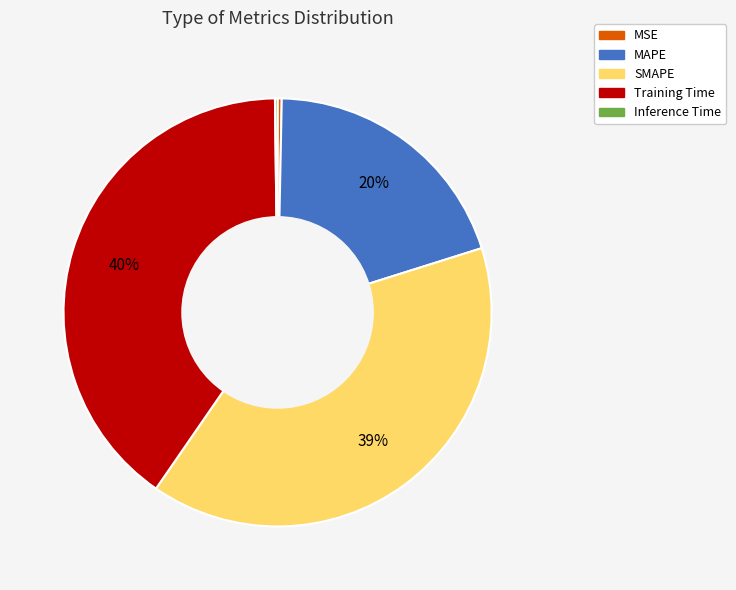

To the nearest percent, what is the difference between the largest and smallest slice percentages?

40%